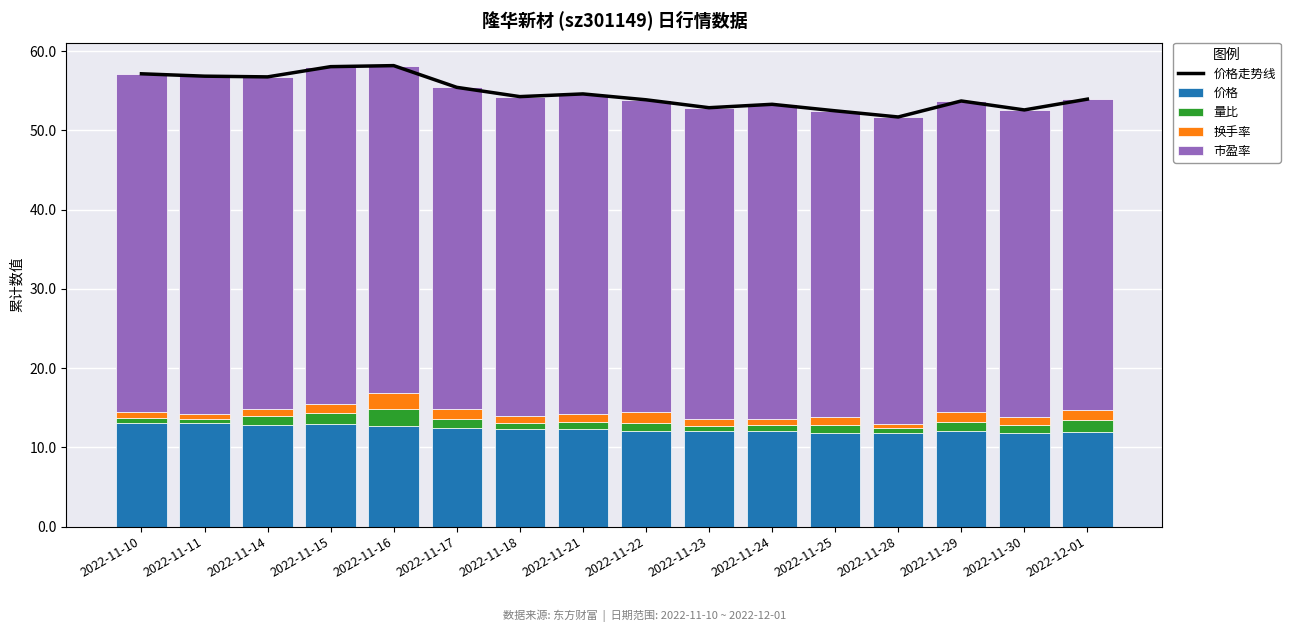

What is the label of the 9th bar from the right?

2022-11-21